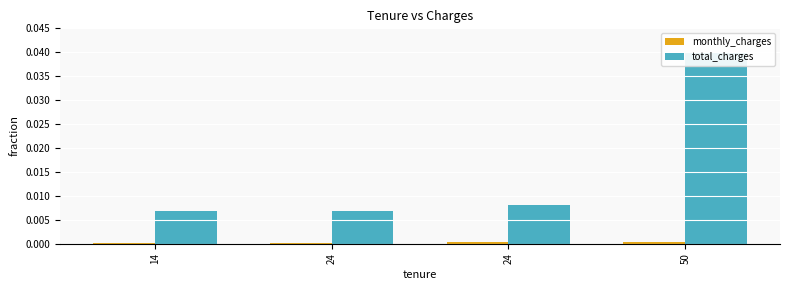

What are all the series names shown in the legend?

monthly_charges, total_charges